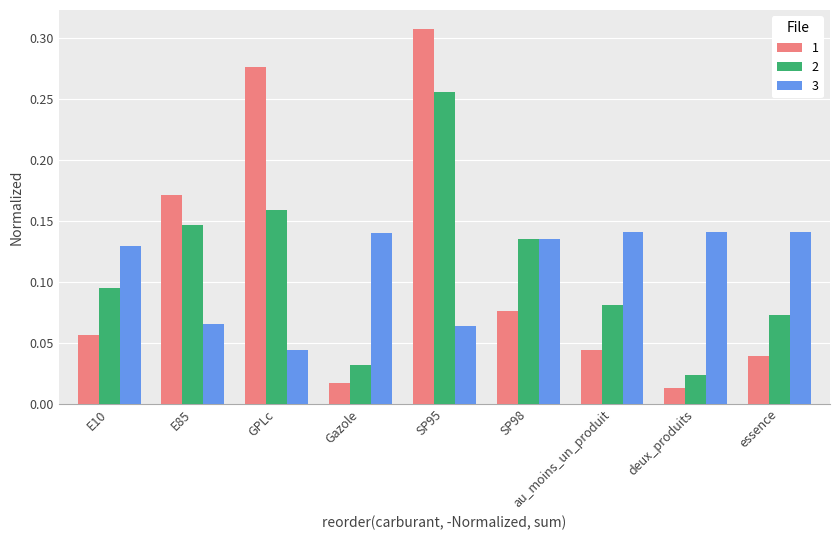

True or false: 2 has a value of 0.1 at SP95.

False